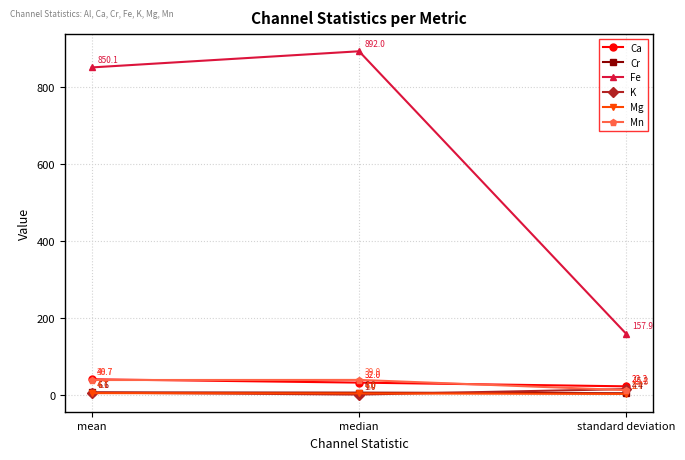

Which series has the largest total across all categories?

Fe